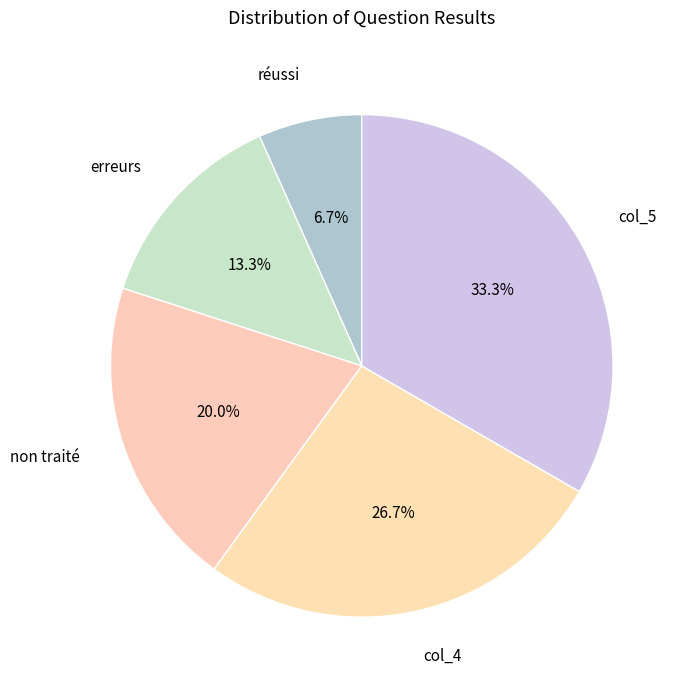

Which slice is the smallest?

réussi